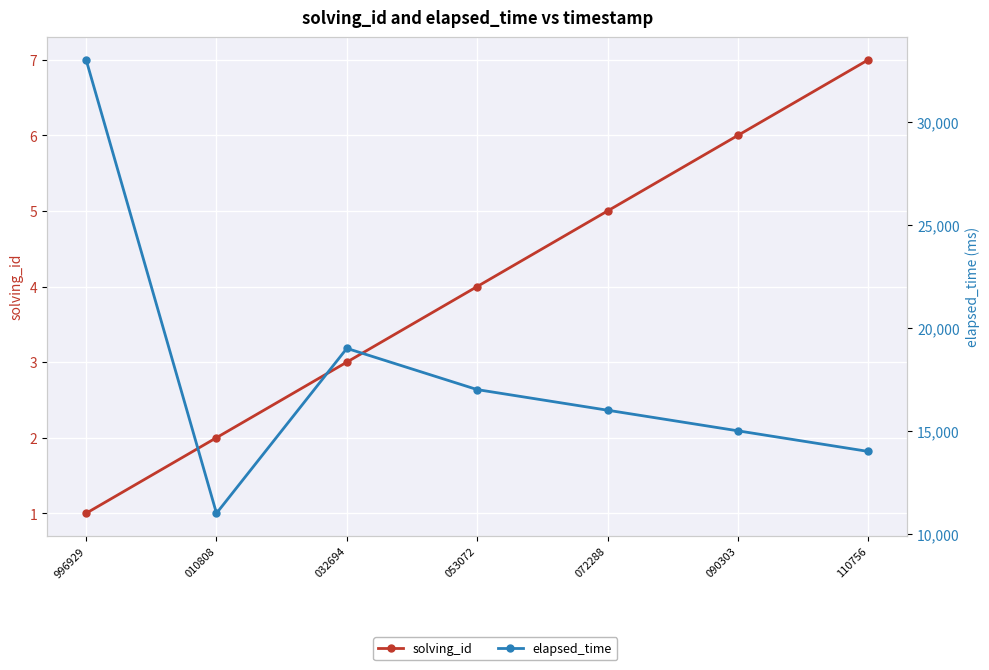

Which series changed the most between 996929 and 053072?

elapsed_time